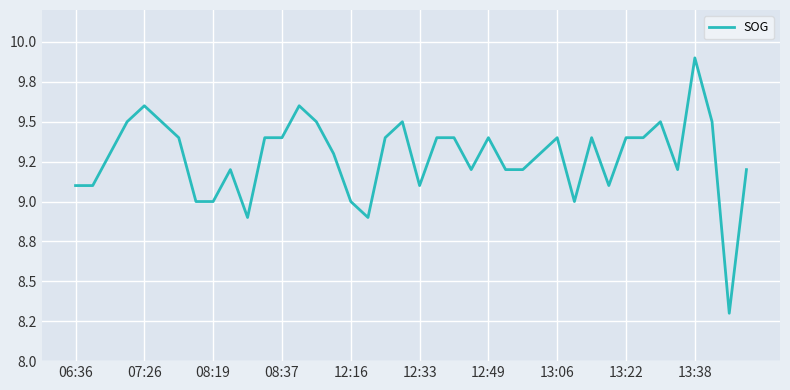

Is this an area chart (filled region under the line)?

No